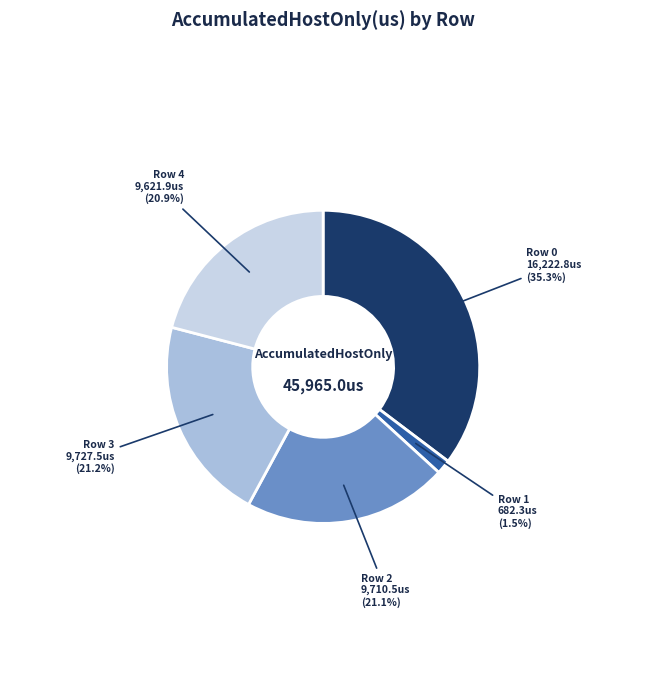

Is it true that Row 4 is 15% of the pie?

False